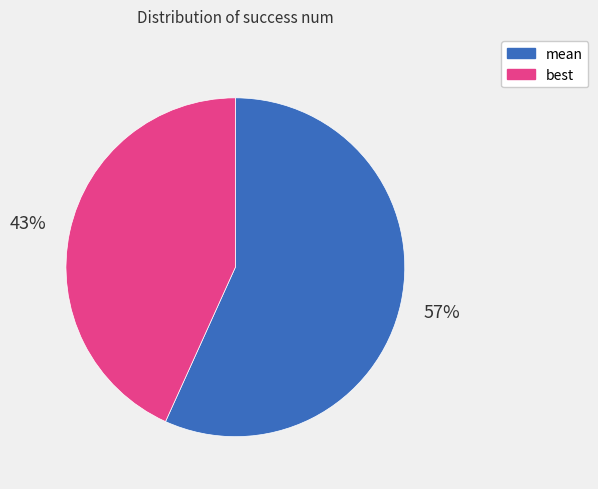

To the nearest percent, what is the average slice percentage?

50%